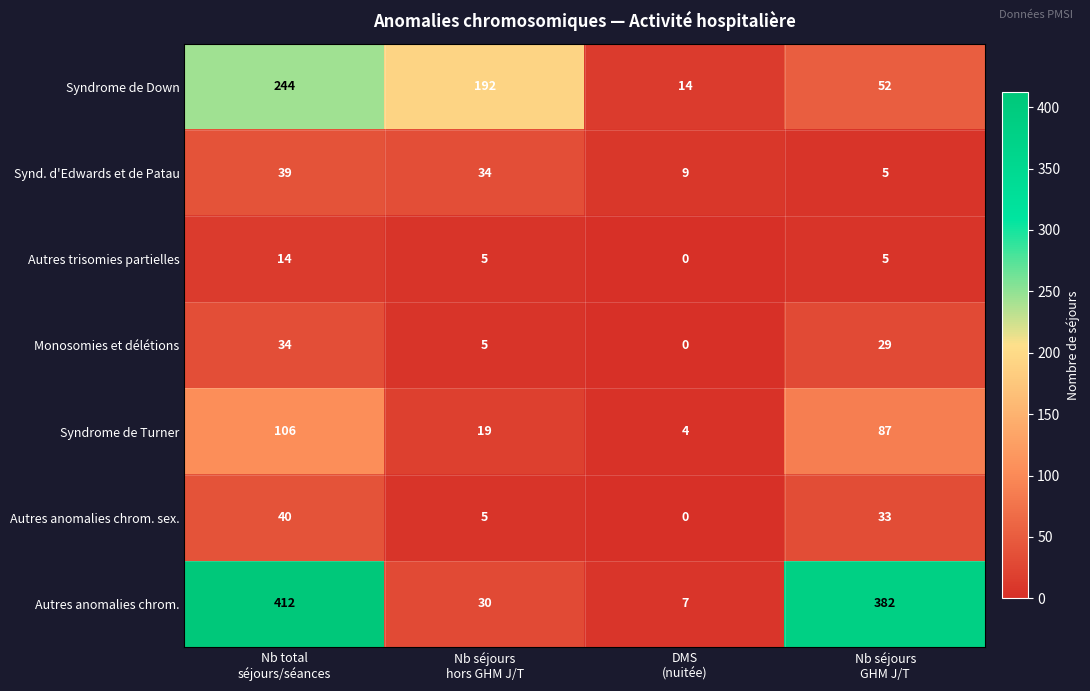

How many Monosomies et délétions values are between 5 and 34?

3